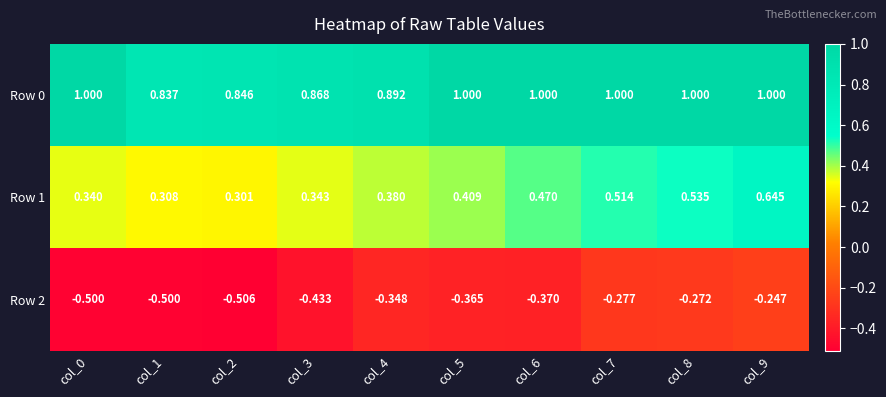

Which series has the largest total across all categories?

Row 0